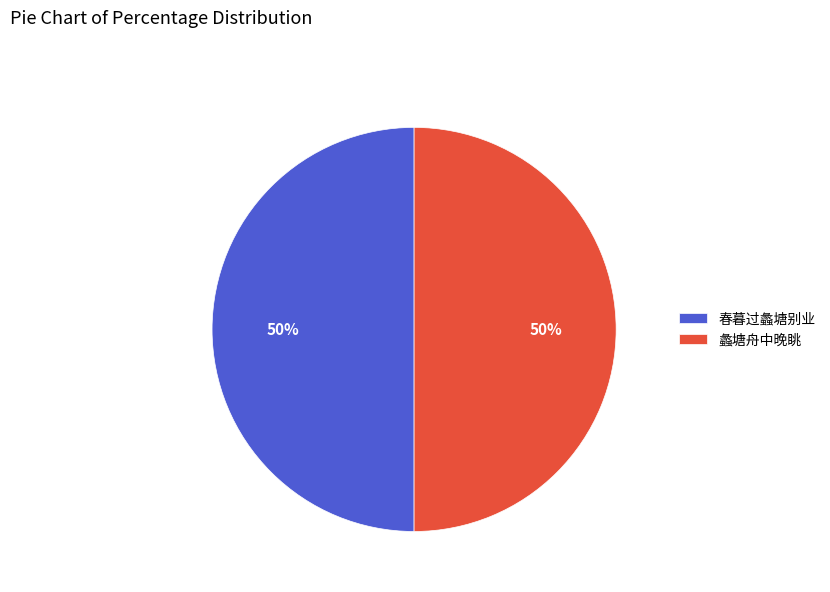

True or false: 春暮过蠡塘别业 accounts for 50% of the total.

True